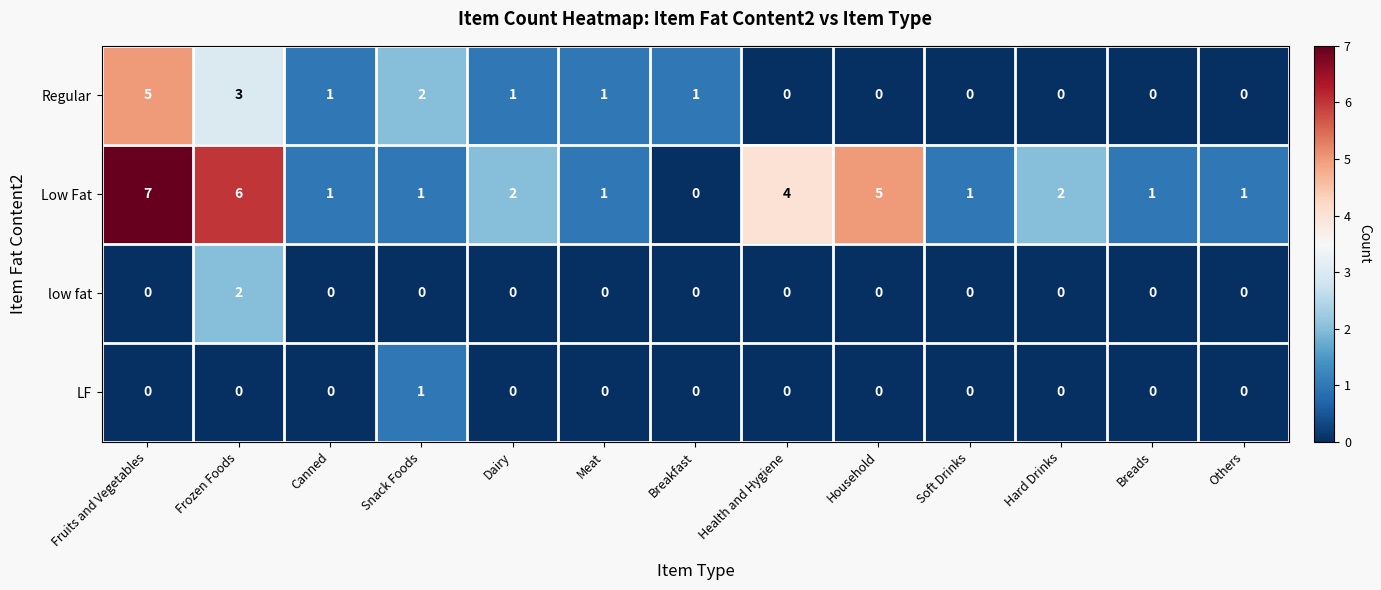

The Regular series shows -3 at Household. True or false?

False